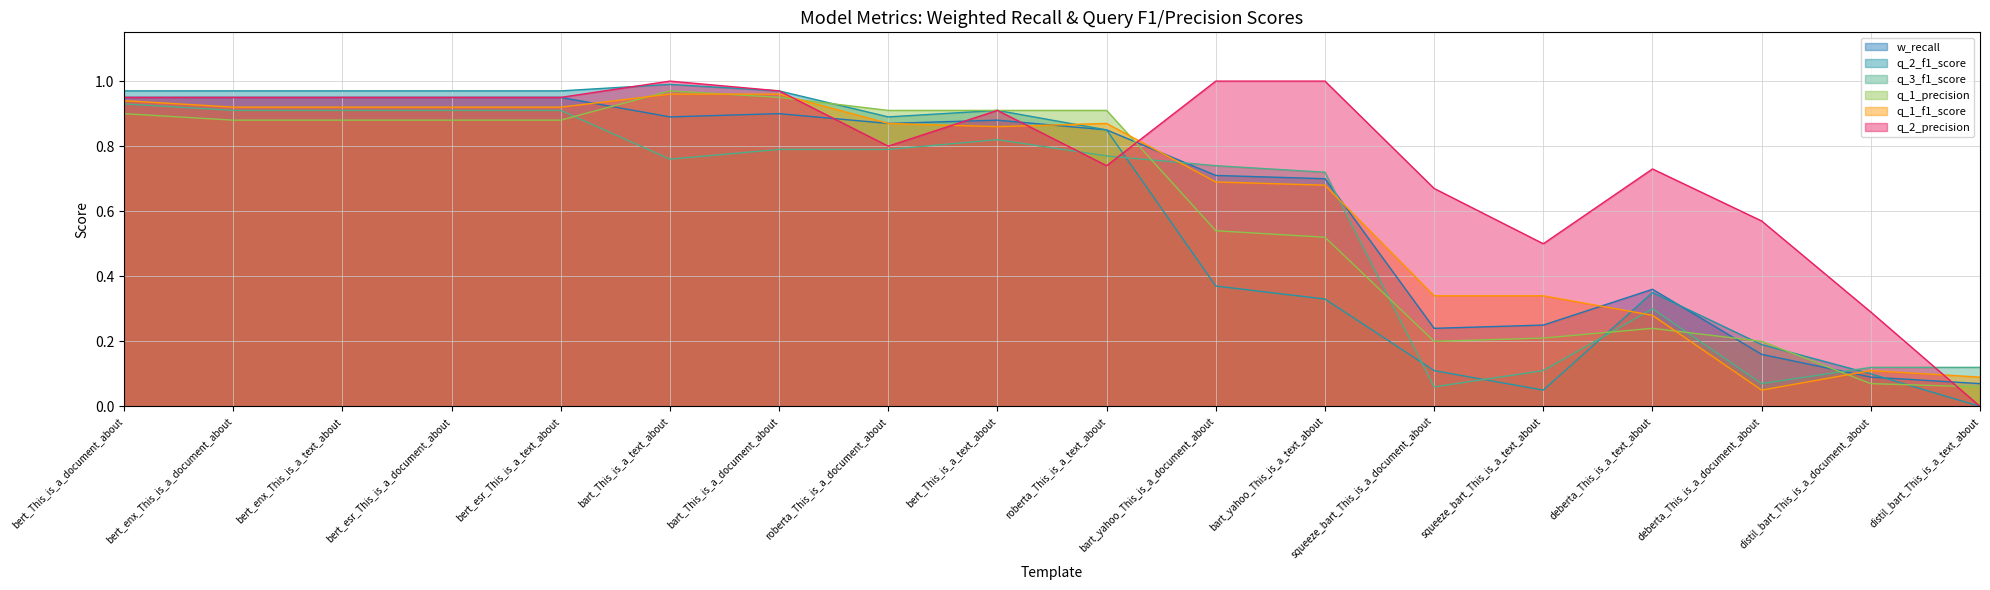

What is the difference between the maximum and minimum values in the q_1_f1_score series?

0.9